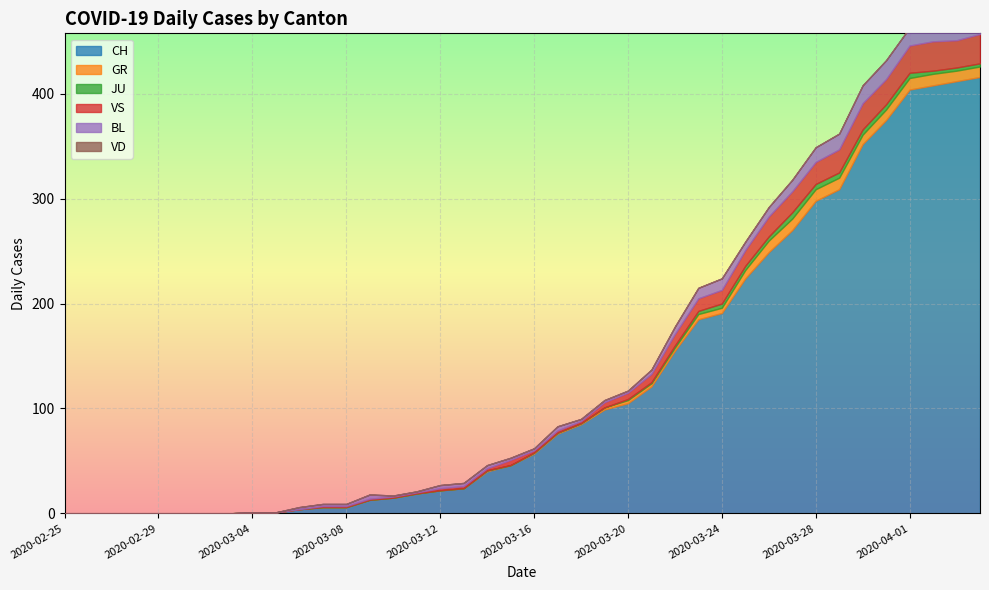

At which category is the sum across all series the highest?

2020-04-04